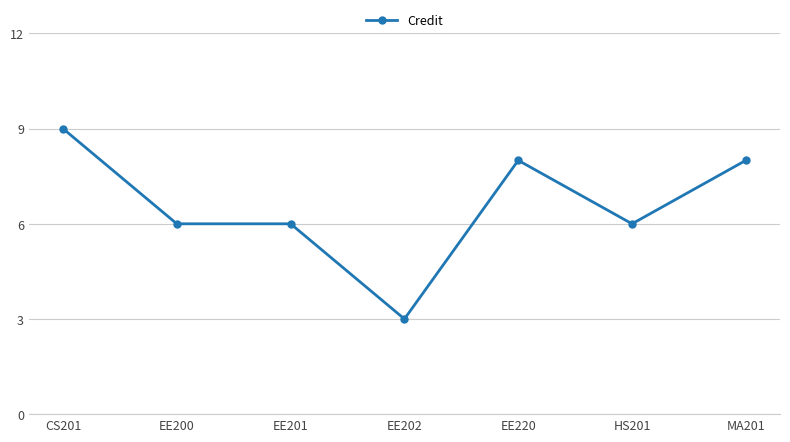

What position from the right is HS201?

2